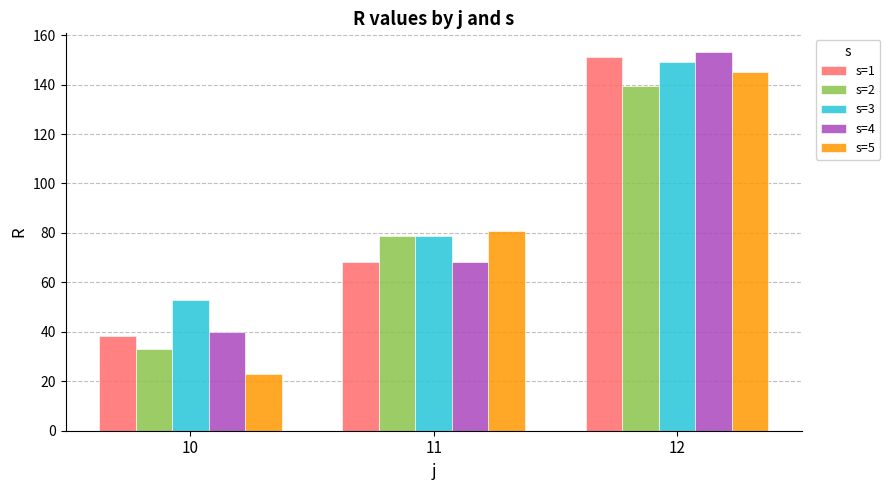

What are all the series names shown in the legend?

s=1, s=2, s=3, s=4, s=5